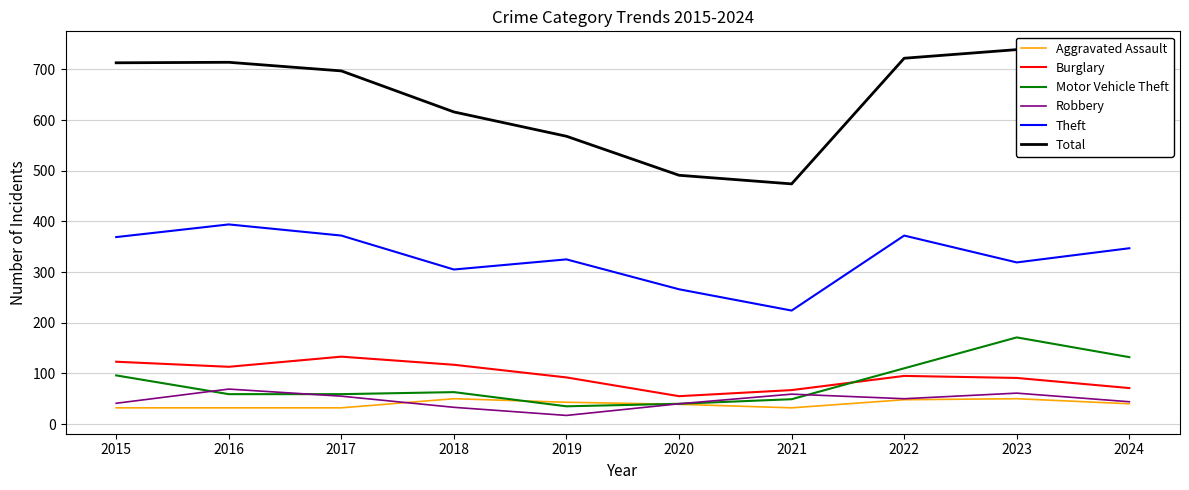

What is the minimum value for Total?

474